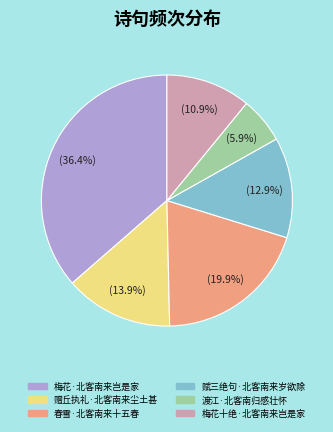

What portion of the pie excludes 春雪·北客南来十五春?

80.1%